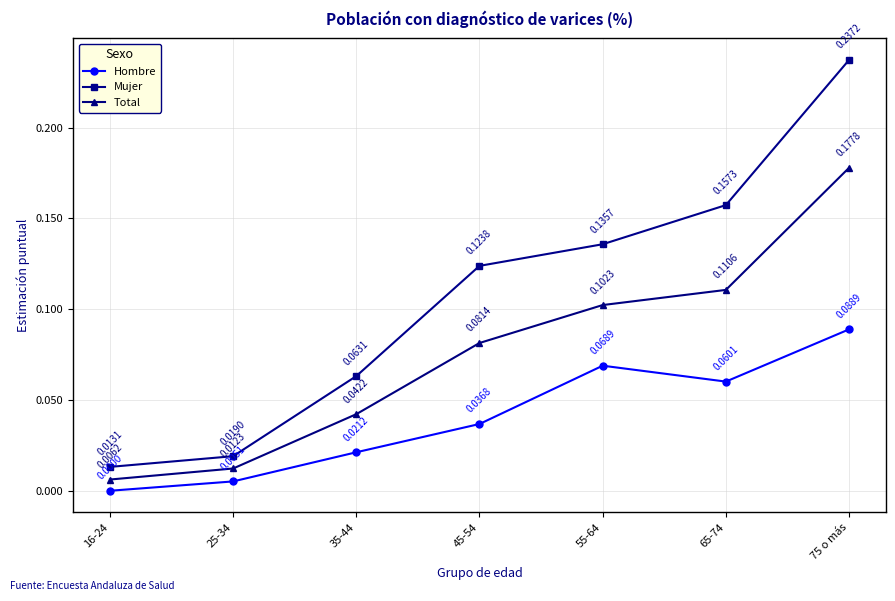

True or false: Mujer has more than 2 interior local peaks.

False